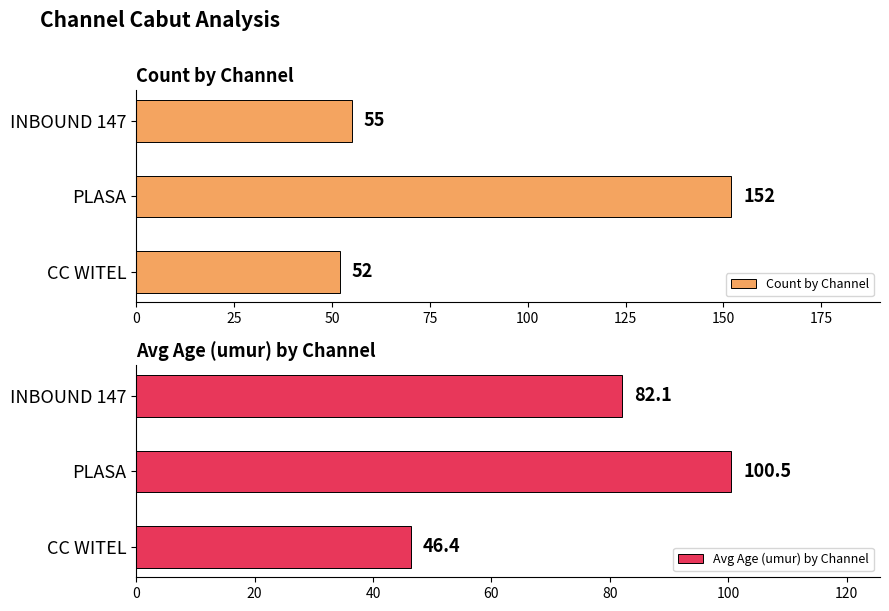

How many groups of bars are there?

3